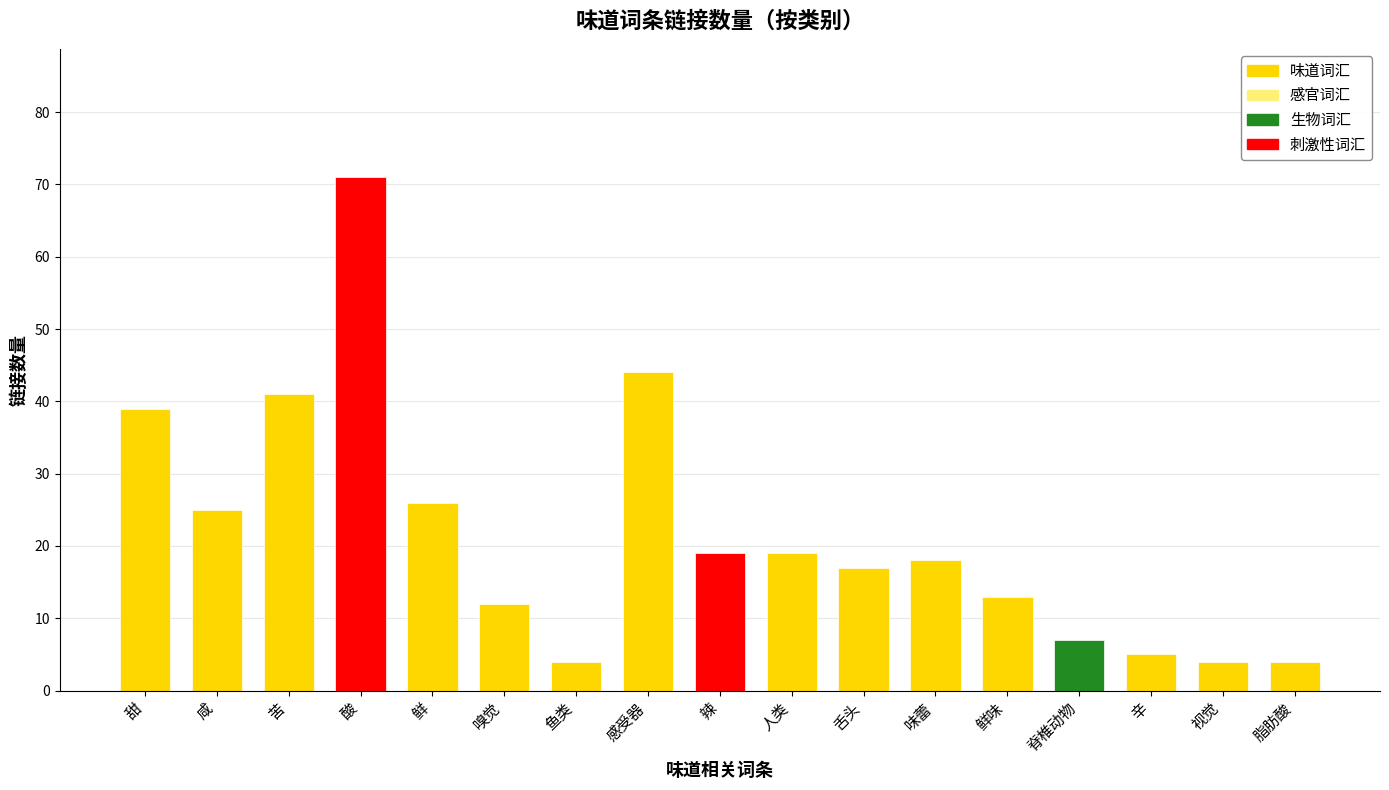

Read the value at 鲜味.

13